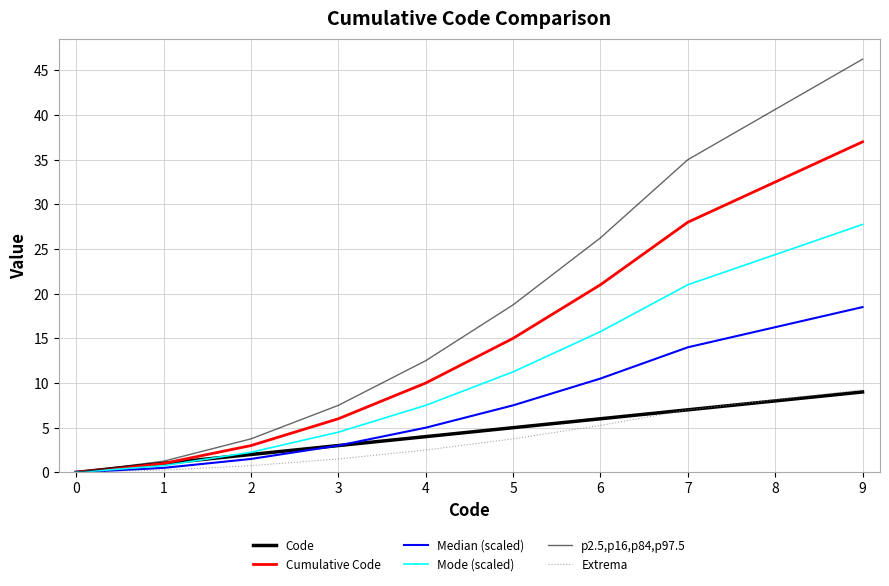

Is this an area chart (filled region under the line)?

No